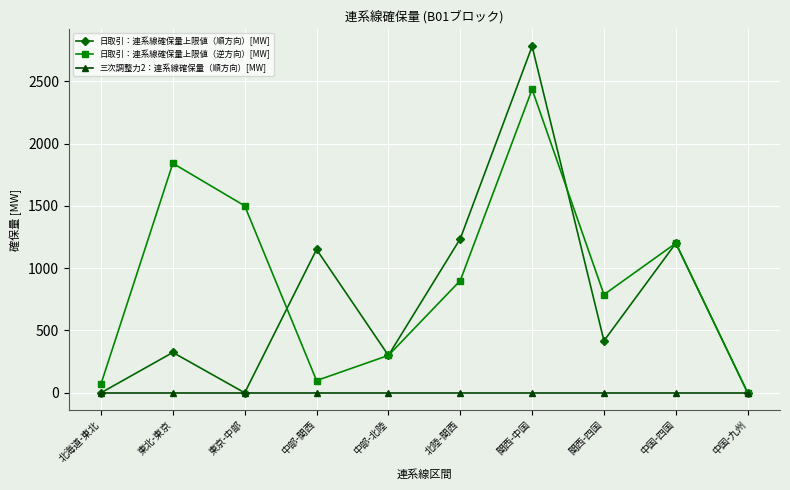

True or false: 日取引：連系線確保量上限値（逆方向）[MW] and 日取引：連系線確保量上限値（順方向）[MW] cross at least once.

True